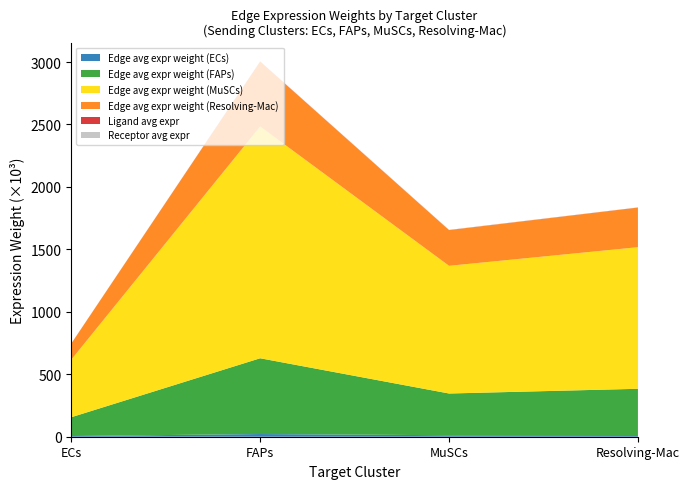

Reading left to right, extract all data points from this chart.

Edge avg expr weight (ECs): 5365.1	21597.0	11897.0	13192.8
Edge avg expr weight (FAPs): 150691.1	606605.4	334156.2	370552.9
Edge avg expr weight (MuSCs): 461032.7	1855882.5	1022336.2	1133690.3
Edge avg expr weight (Resolving-Mac): 128856.7	518711.5	285738.8	316861.8
Ligand avg expr: 381.2	1534.4	845.2	937.3
Receptor avg expr: 14.1	395.4	1209.6	338.1